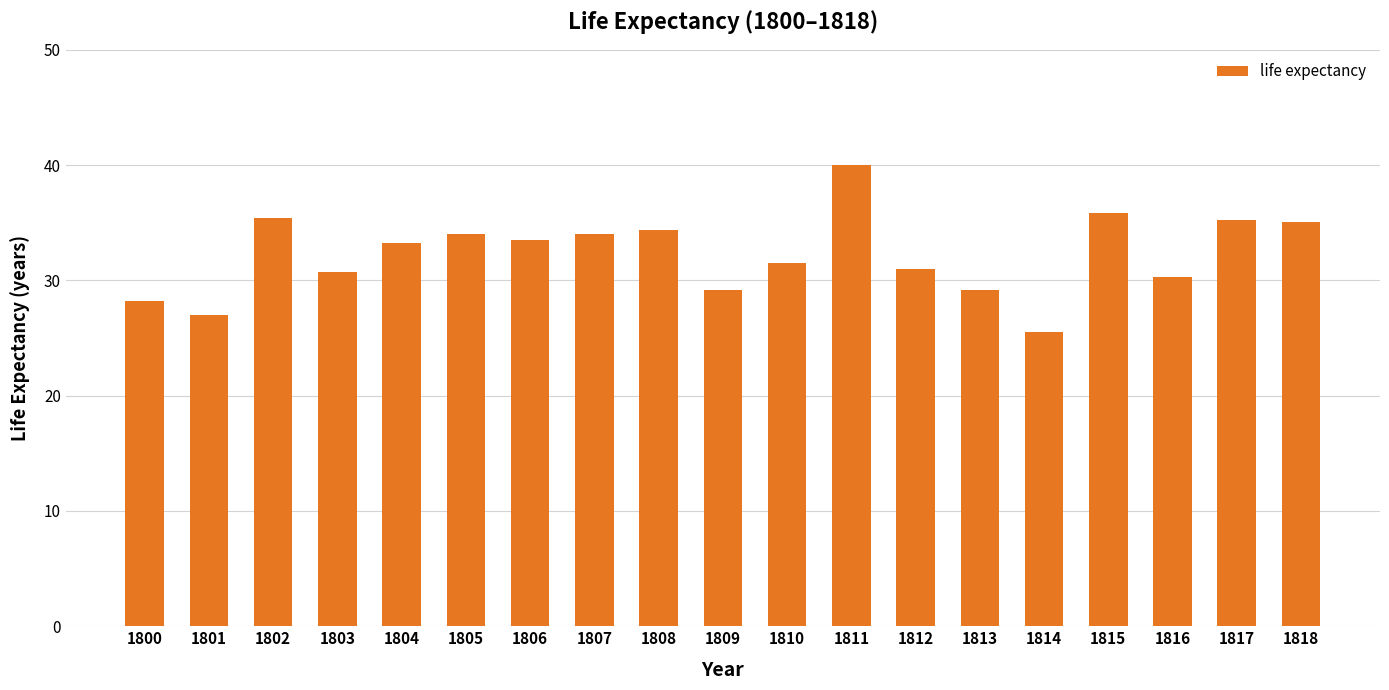

What is the change in value from 1807 to 1816?

-3.7